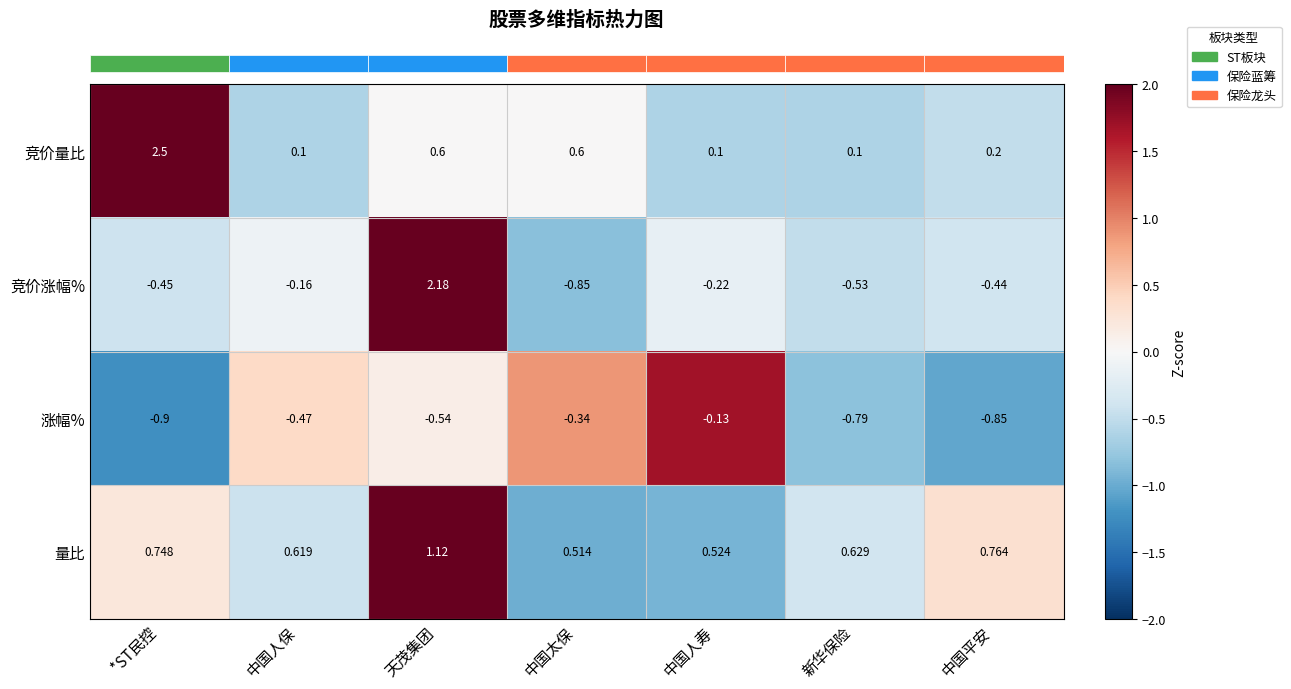

At which label does 涨幅% reach its peak?

中国人寿